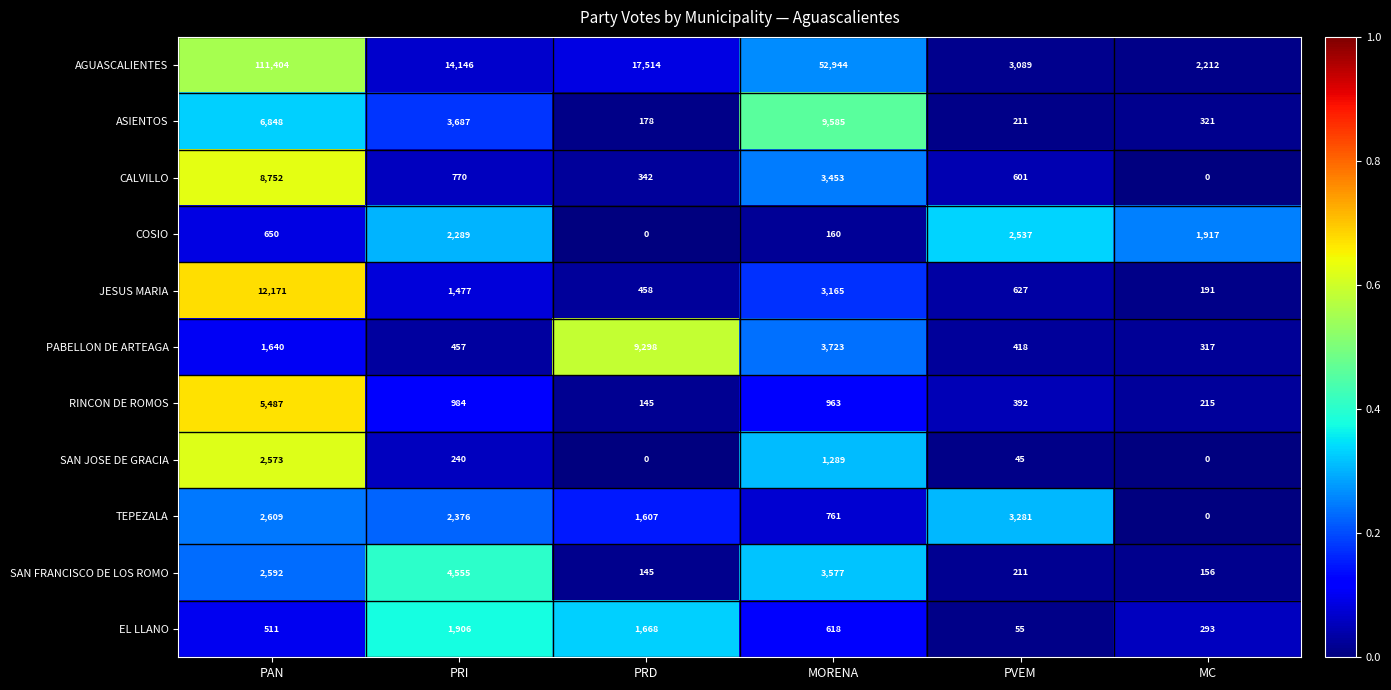

List the series in order of their peak value, highest first.

AGUASCALIENTES, JESUS MARIA, ASIENTOS, PABELLON DE ARTEAGA, CALVILLO, RINCON DE ROMOS, SAN FRANCISCO DE LOS ROMO, TEPEZALA, SAN JOSE DE GRACIA, COSIO, EL LLANO